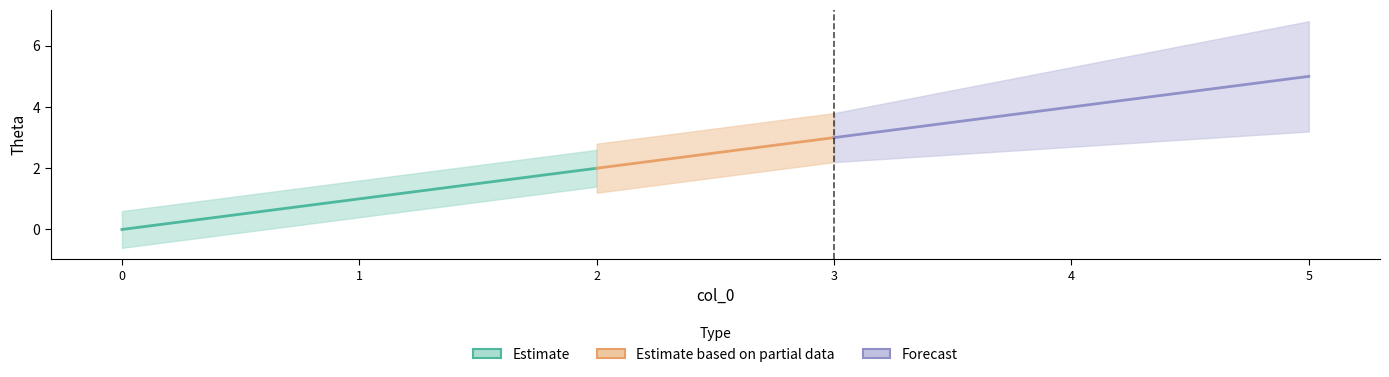

How many data points are above 3?

2